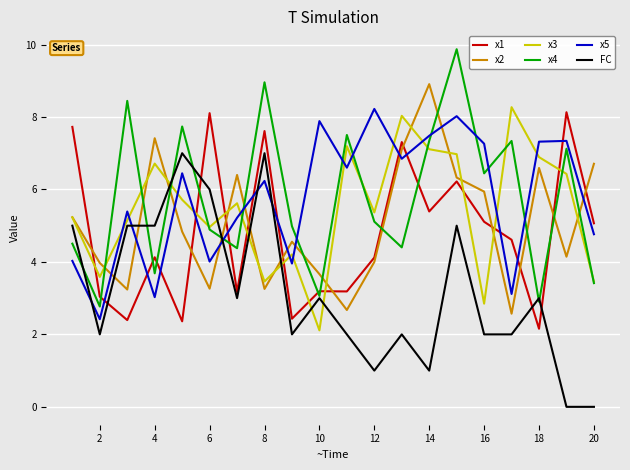

What is the greatest value displayed?

9.9